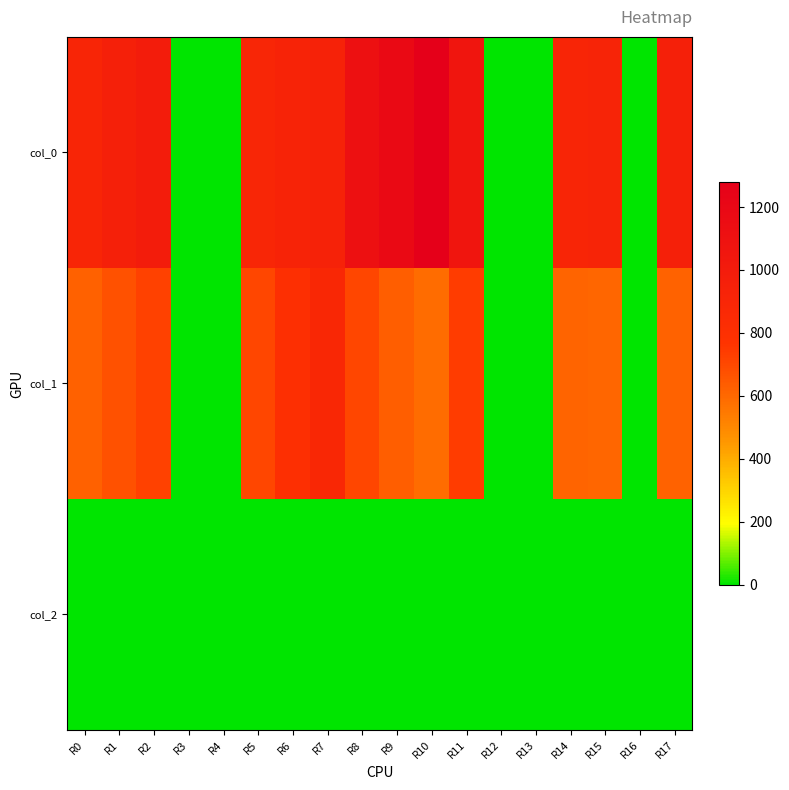

Which series has the largest total across all categories?

col_0